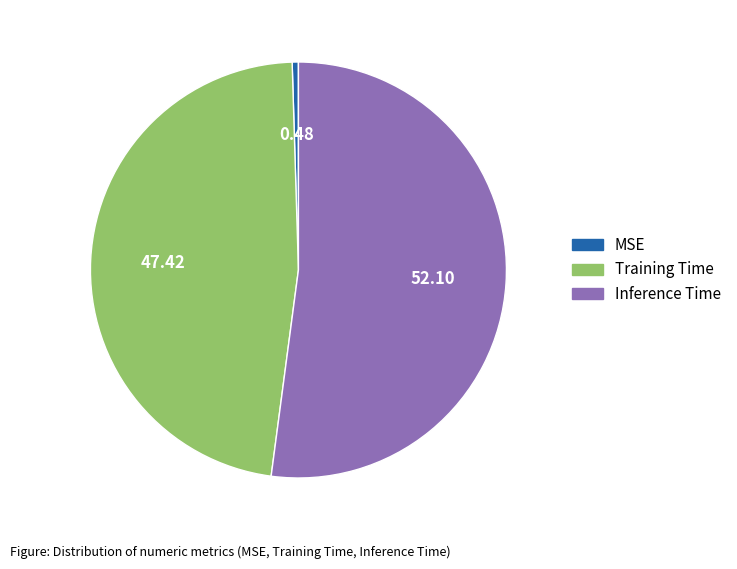

Which slice represents more than half of the pie?

Inference Time